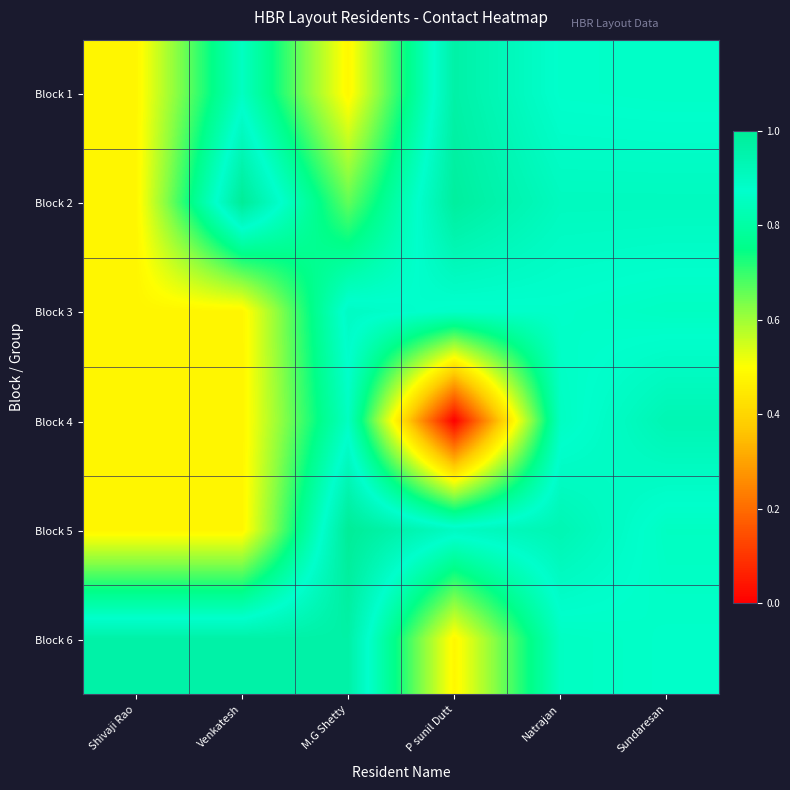

At how many categories does at least one series exceed 0?

6